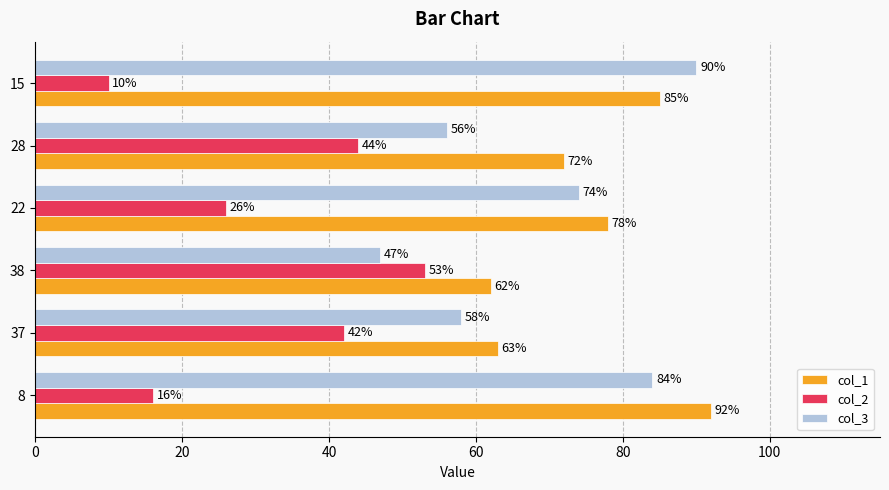

Which category has the lowest value across all series?

15